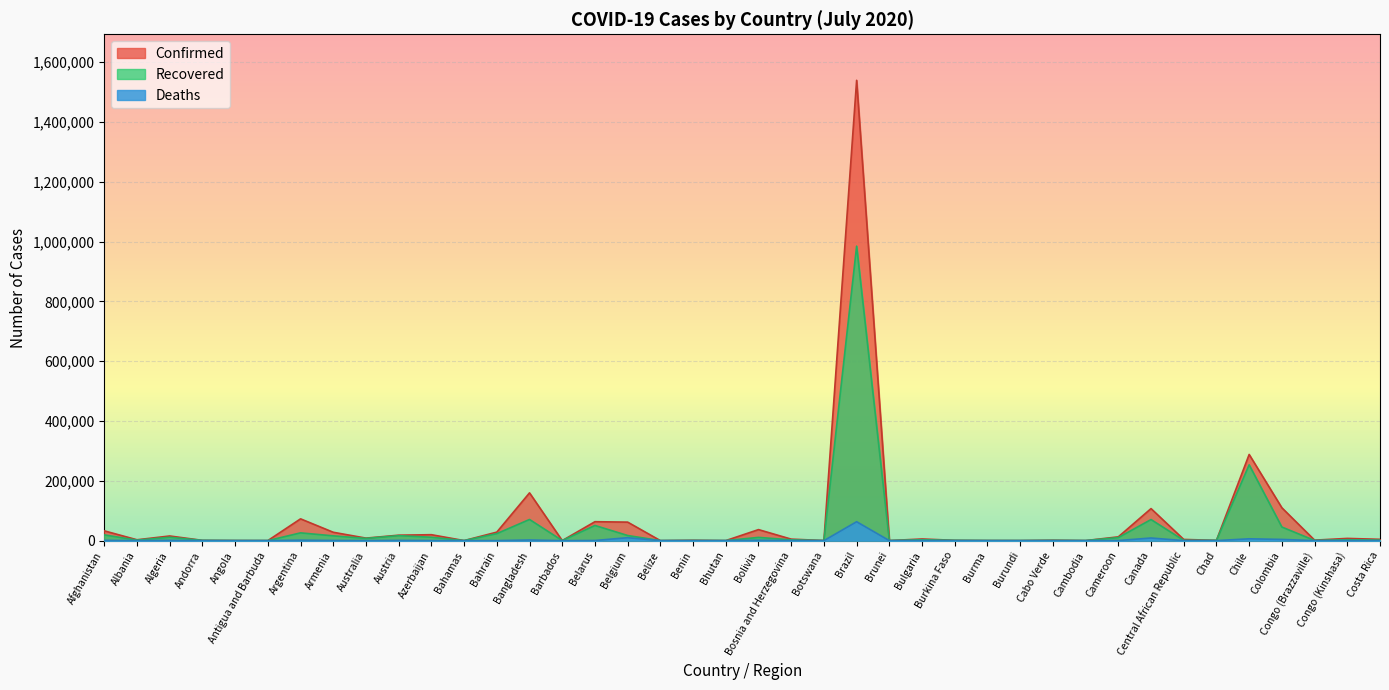

The Deaths series shows 71 at Cameroon. True or false?

False